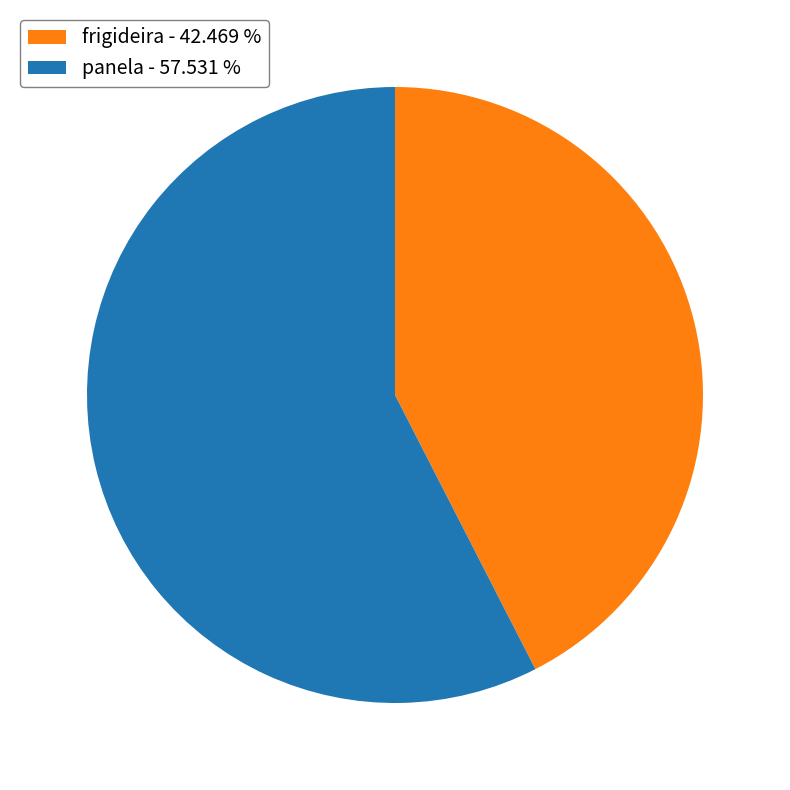

Is panela the majority of the pie?

Yes